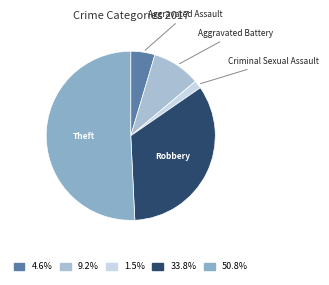

True or false: Aggravated Assault accounts for 5% of the total.

True